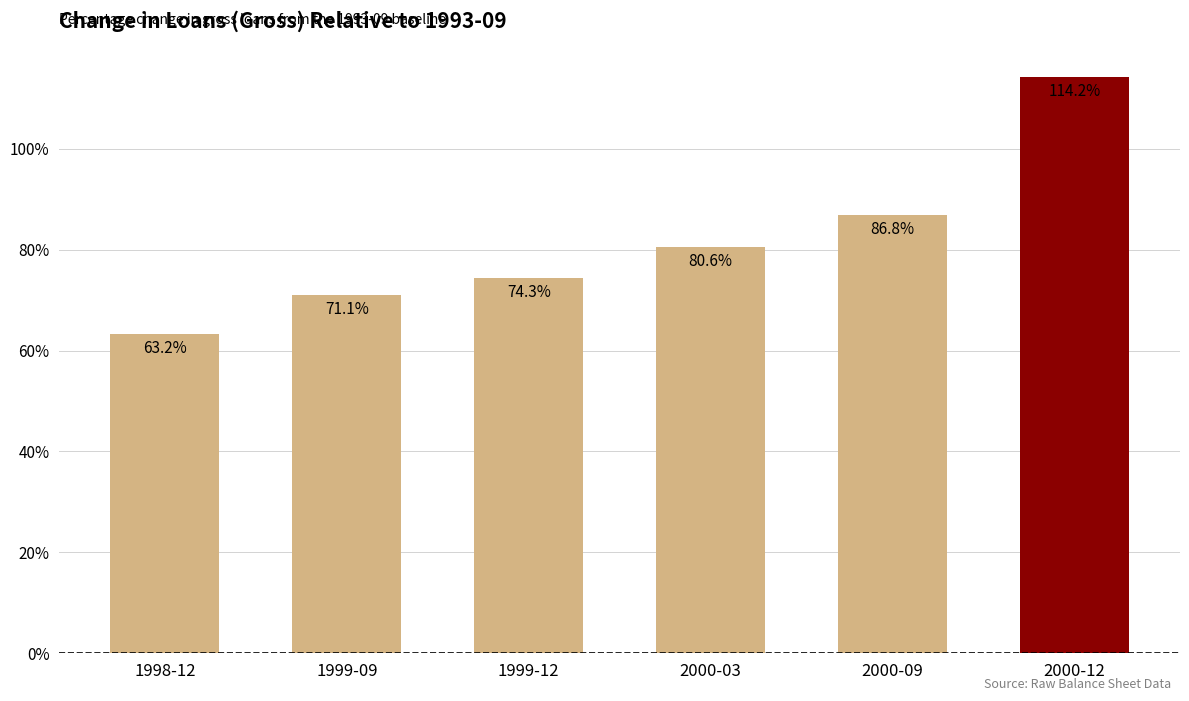

The chart shows a value of 71.1 at 1999-09. True or false?

True